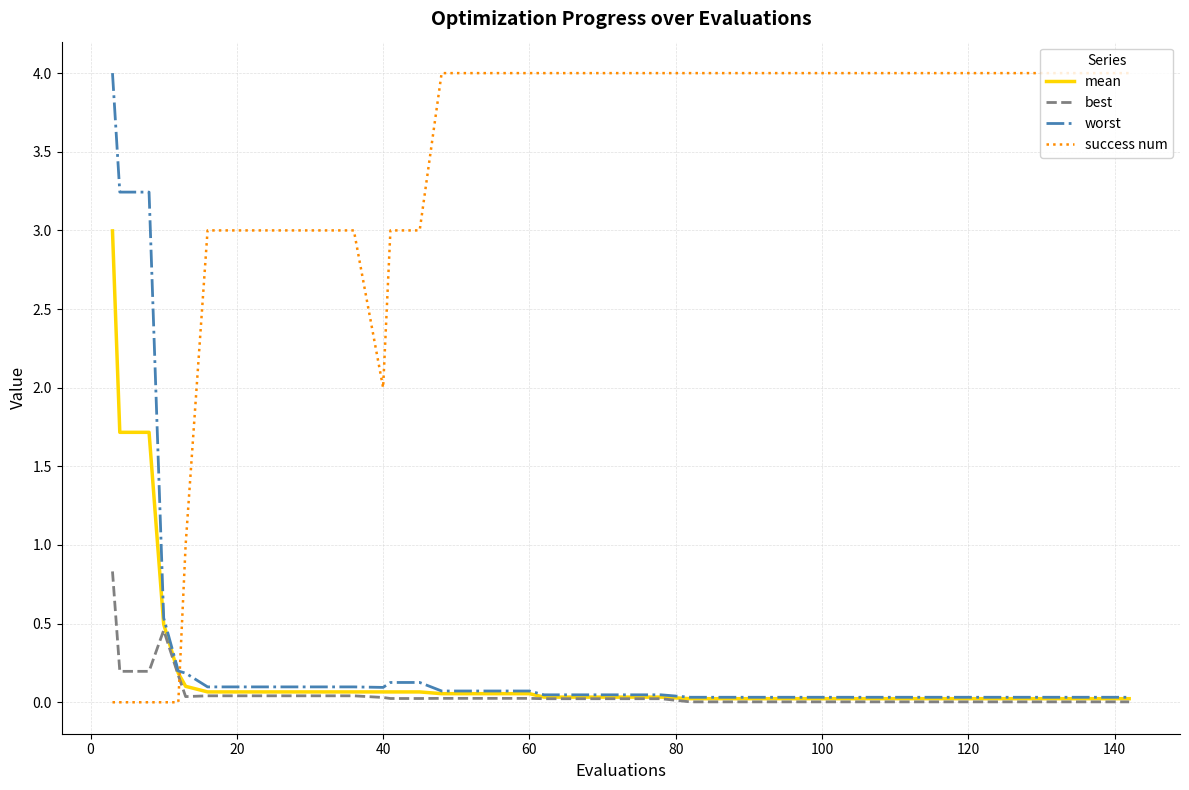

What is the greatest value displayed?

4.0